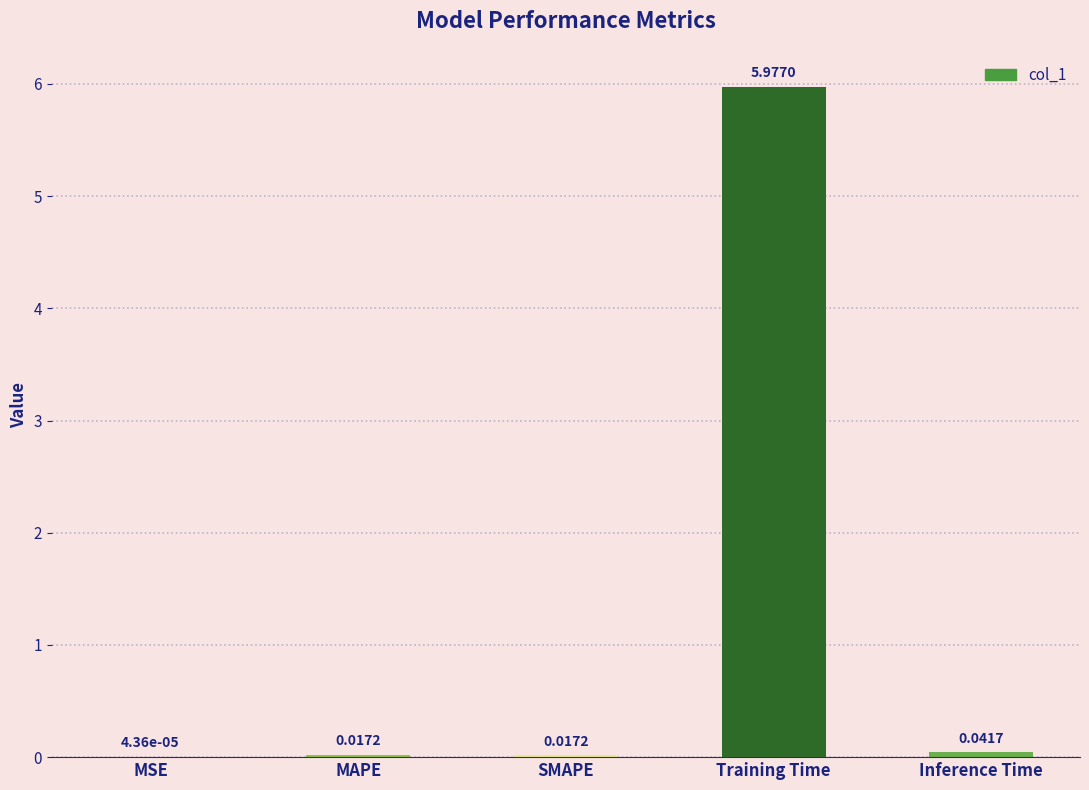

The chart shows a value of 6.0 at Training Time. True or false?

True